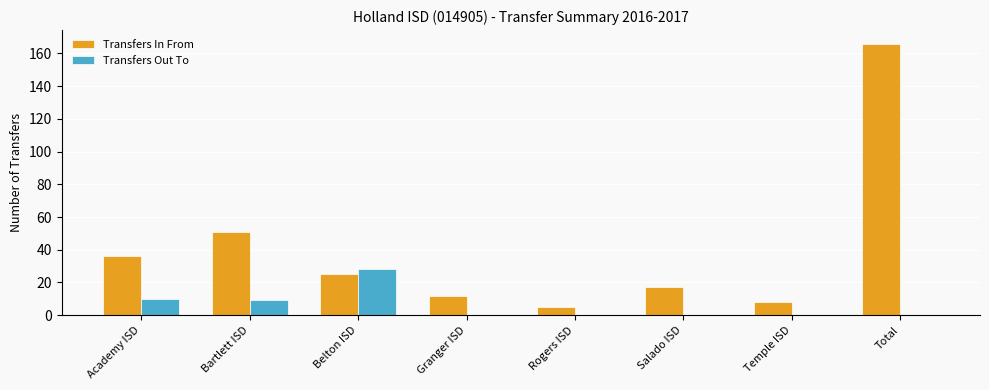

What is the sum of the Transfers In From values at Bartlett ISD and Salado ISD?

68